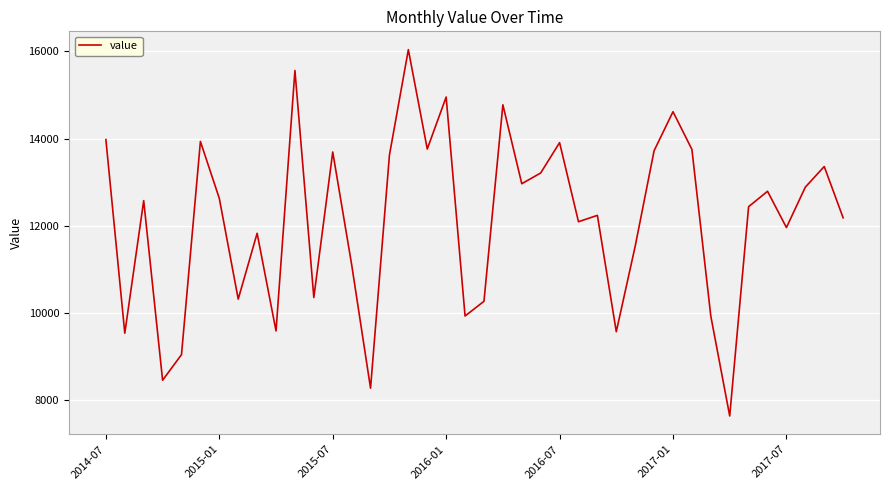

What is the smallest value displayed?

7643